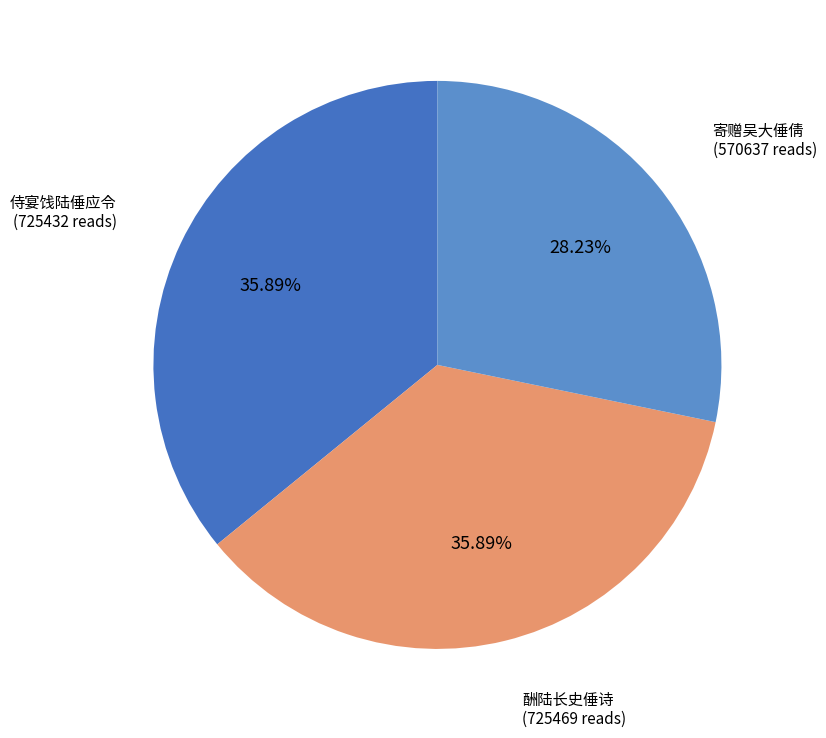

Between 寄赠吴大倕倩 and 酬陆长史倕诗, which is larger?

酬陆长史倕诗